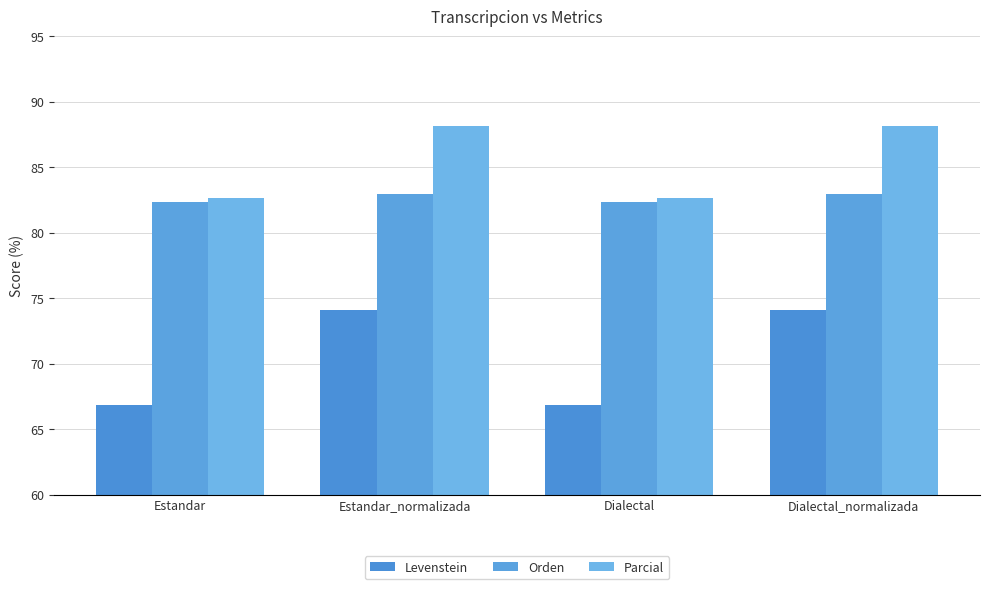

What is the sum of all Levenstein values?

281.9